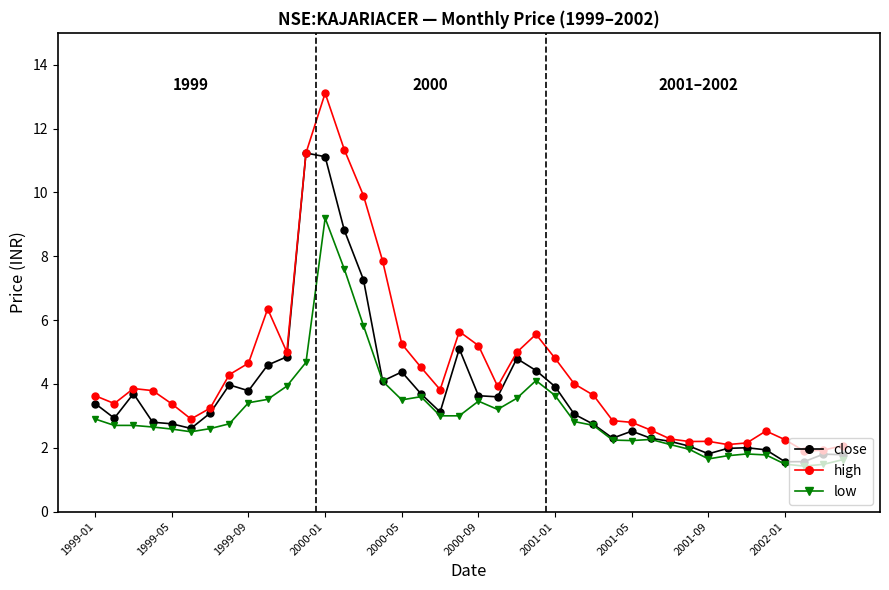

Which series has the largest total across all categories?

high